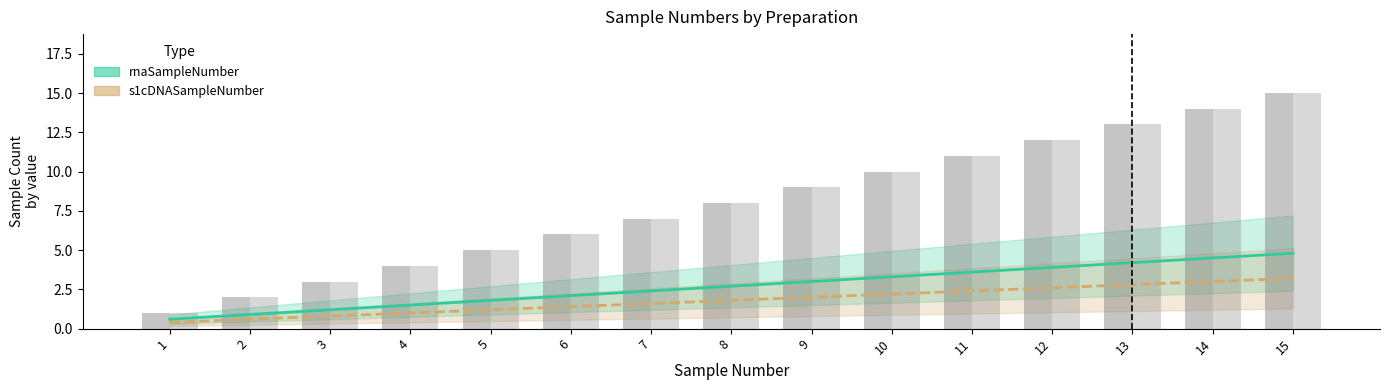

Is it true that rnaSampleNumber equals 8.0 at 14?

False